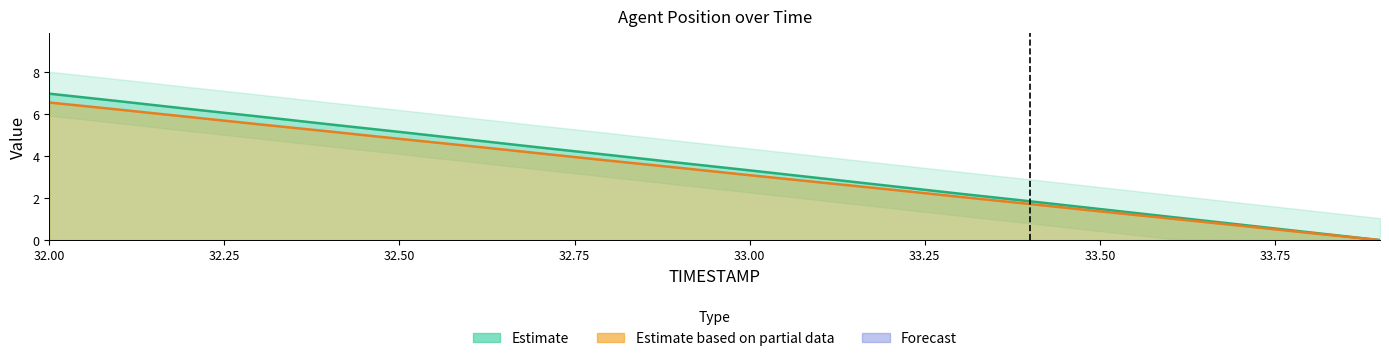

How many positive values does the Y series have?

19